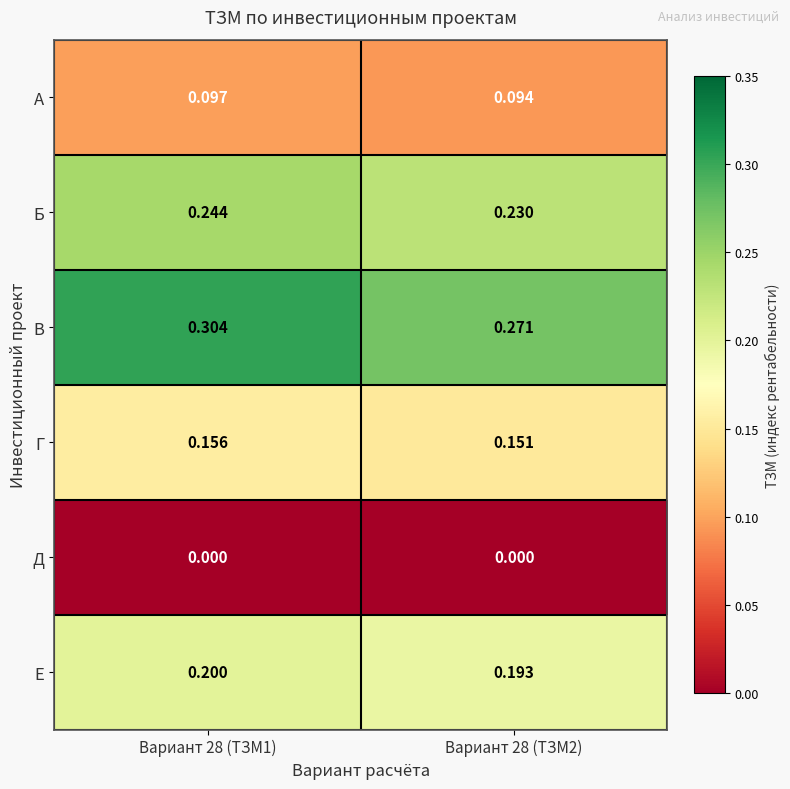

Between Вариант 28 (ТЗМ1) and Вариант 28 (ТЗМ2), which series saw the biggest shift?

В